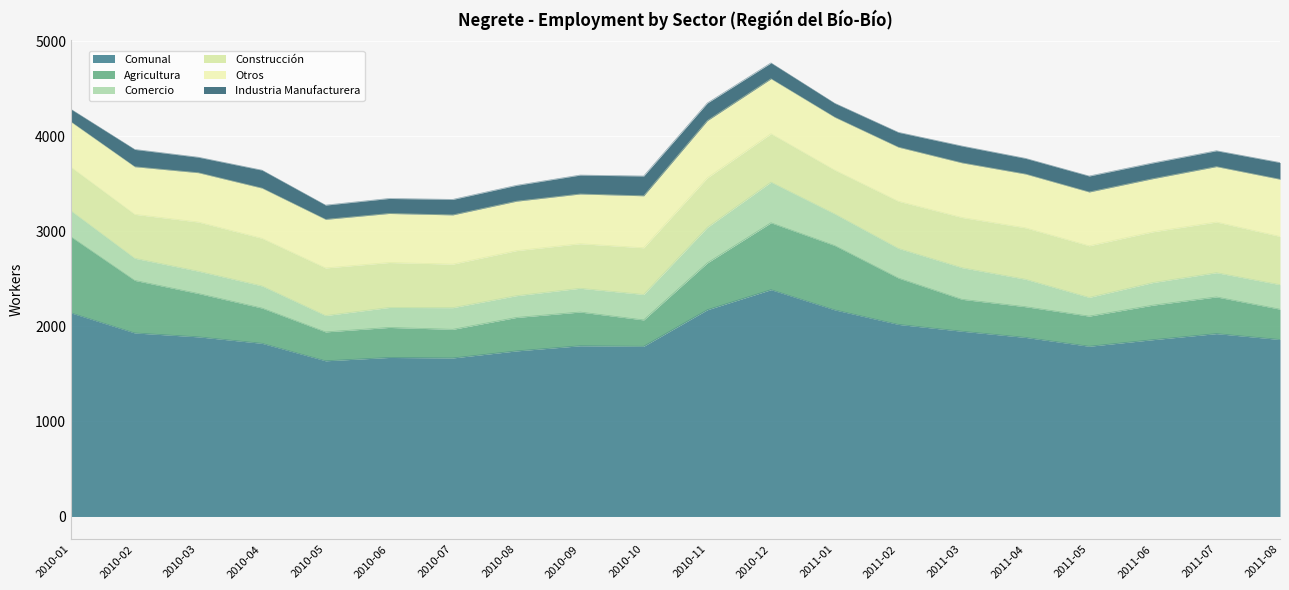

What is the label of the 19th point from the left?

2011-07